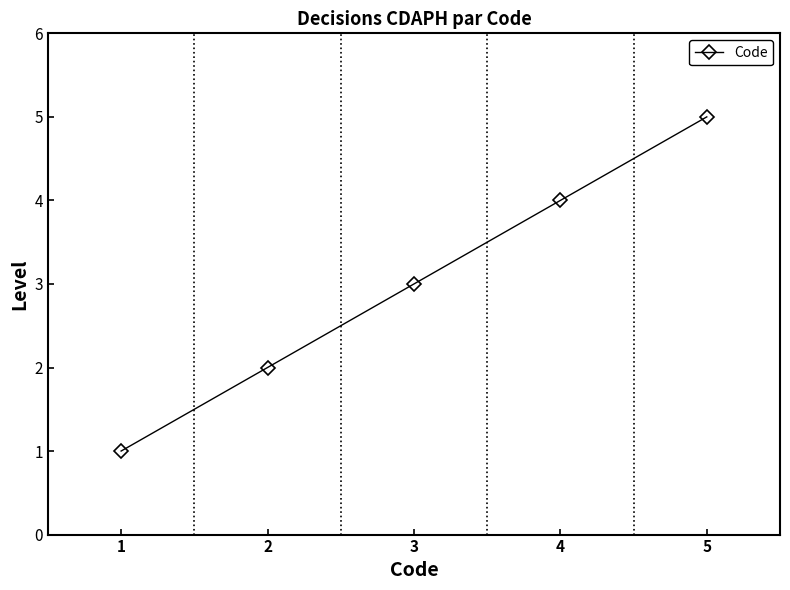

How many values are between 2 and 4?

3